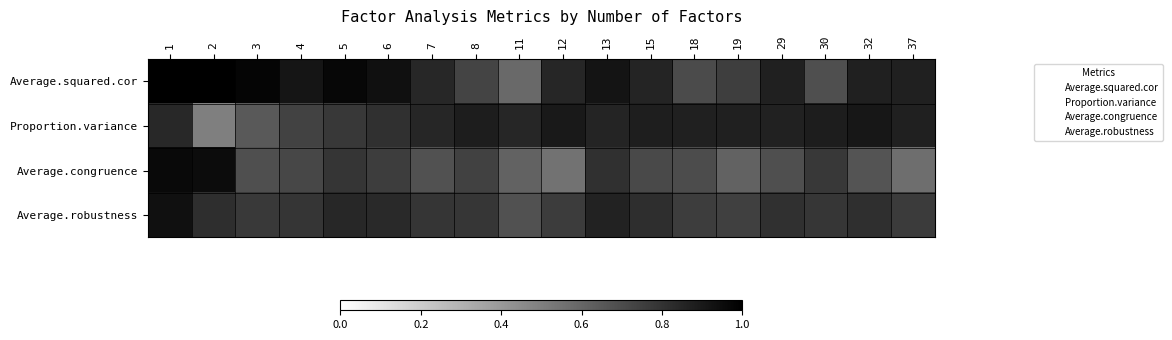

Which series has the largest total across all categories?

Average.squared.cor